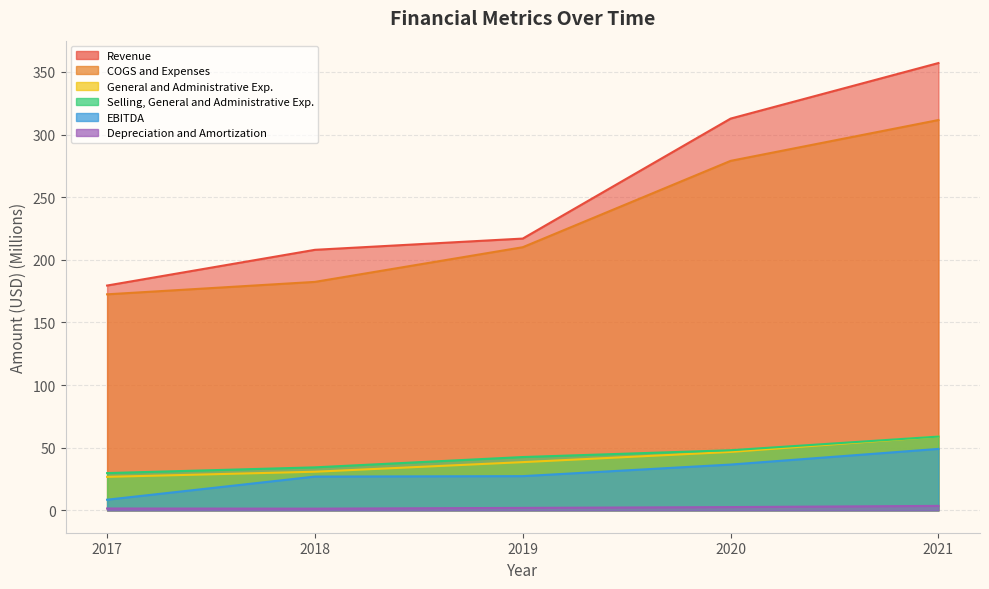

Which series has the largest range (max minus min)?

Revenue